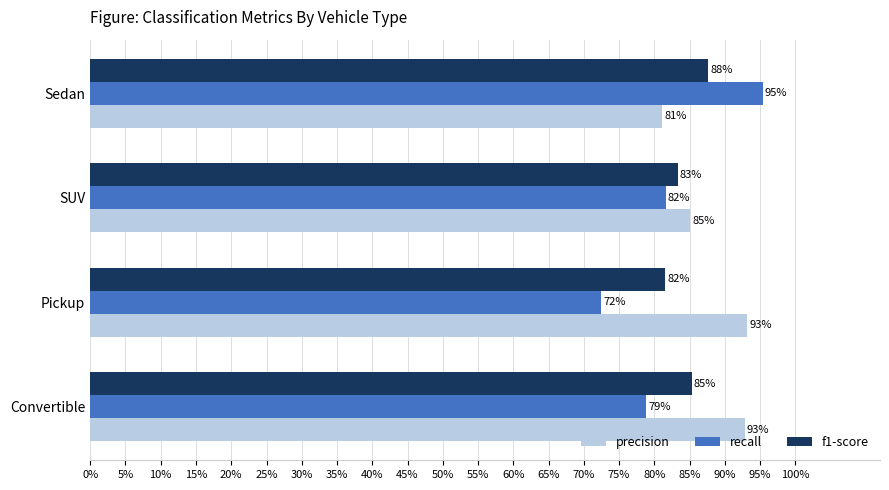

What are all the series names shown in the legend?

precision, recall, f1-score